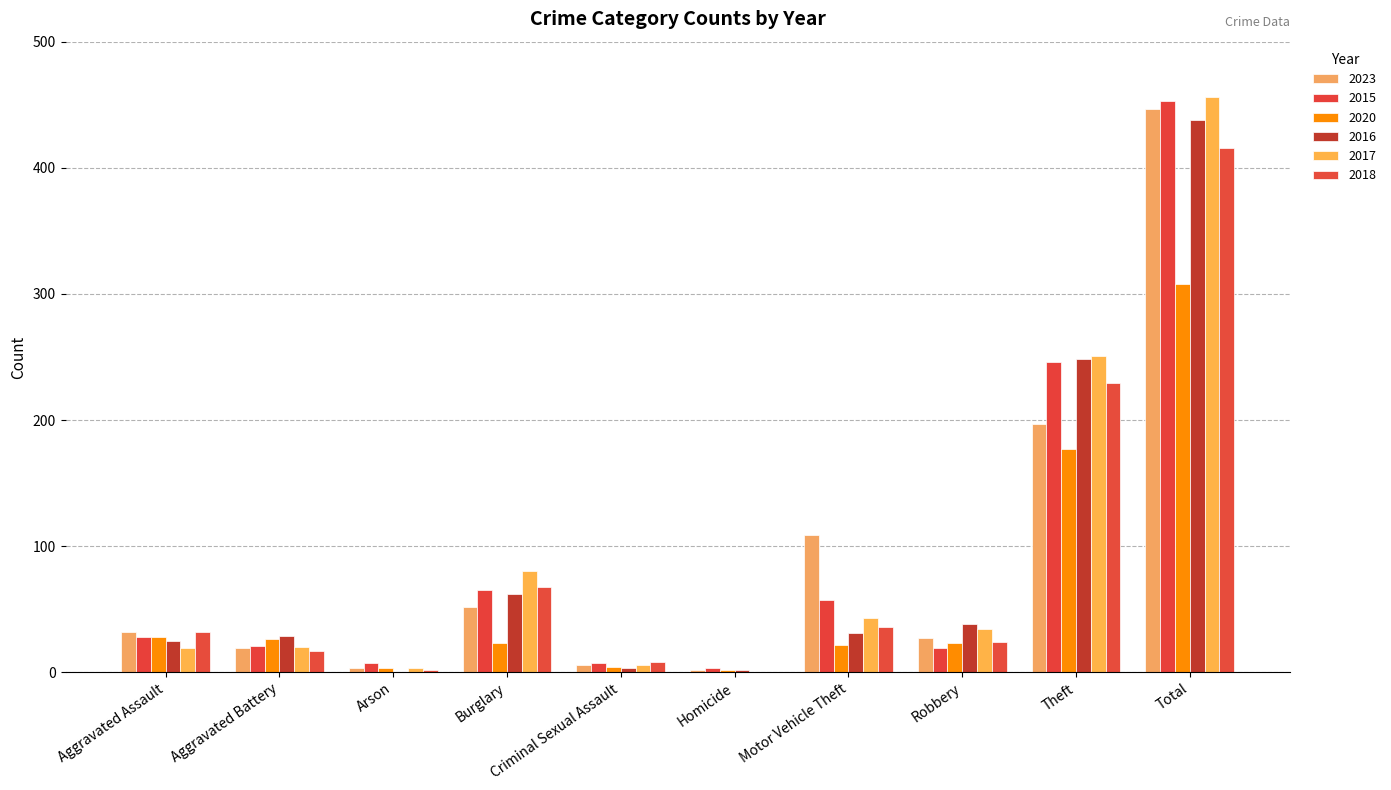

At which label does 2023 first exceed 32?

Burglary